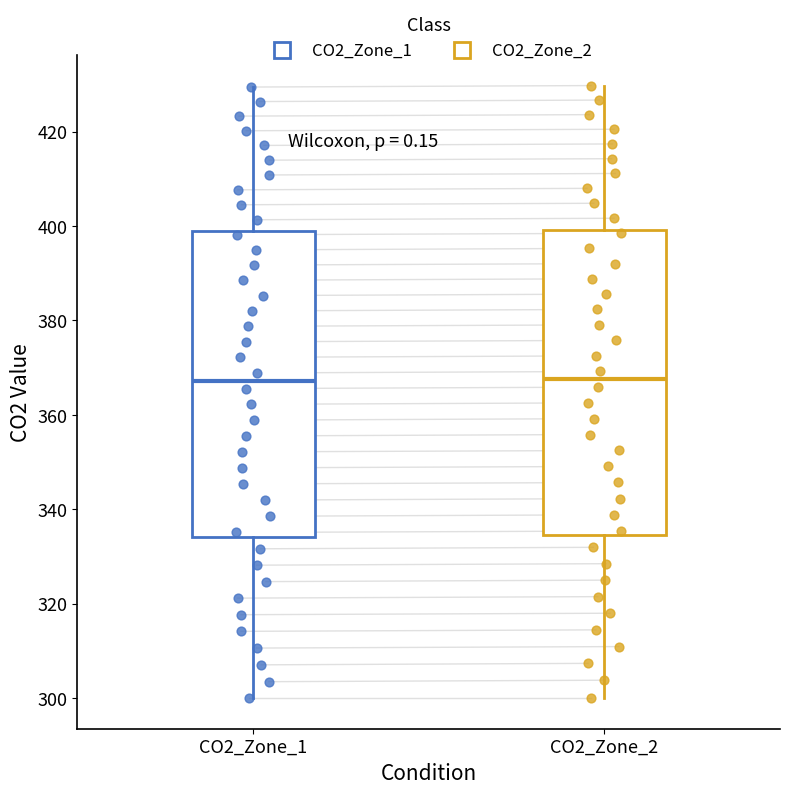

Reading left to right, read every box against the y-axis: the position of its median line, the range the box covers, and the ends of its whiskers. The values are not printed on the chart, so give them approximately, as read against the axis.

CO2_Zone_1: median 368, box 334 to 398, whiskers 300 to 430
CO2_Zone_2: median 368, box 334 to 400, whiskers 300 to 430